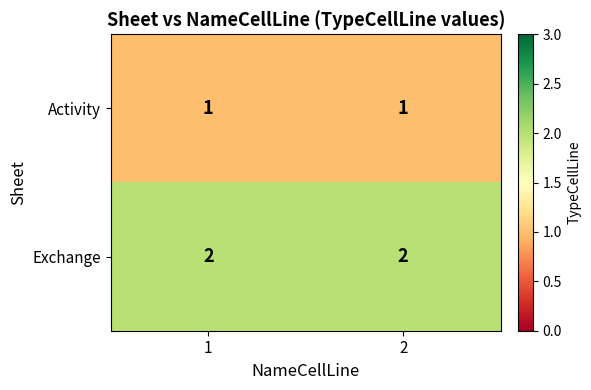

Reading left to right, what are all the values shown in this chart?

Activity: 1	1
Exchange: 2	2